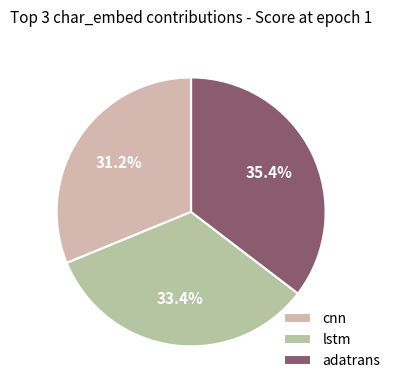

To the nearest percent, what is the difference between the largest and smallest slice percentages?

4%